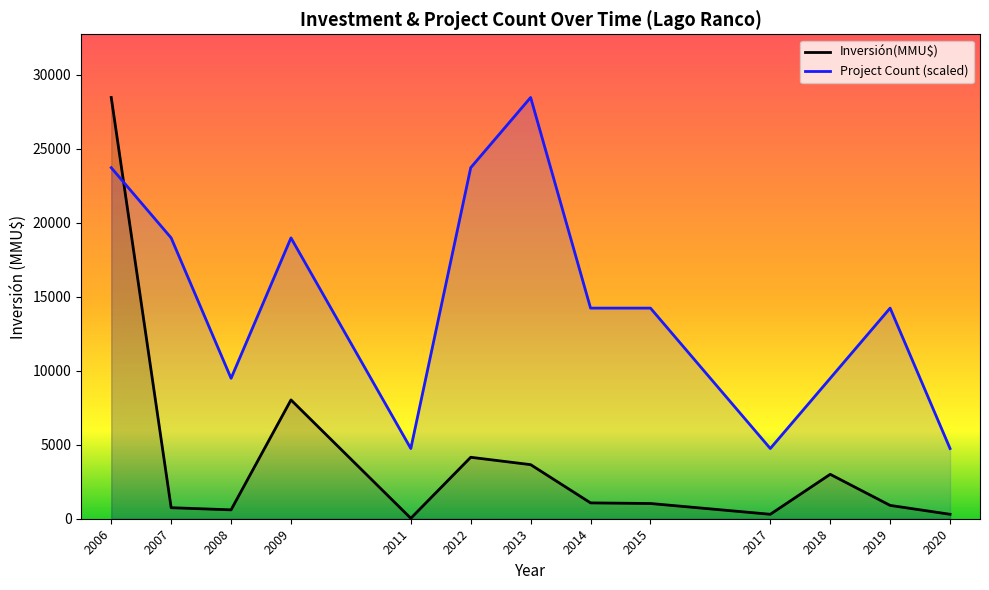

Rank the series by their average value, from highest to lowest.

Project Count (scaled), Inversión(MMU$)